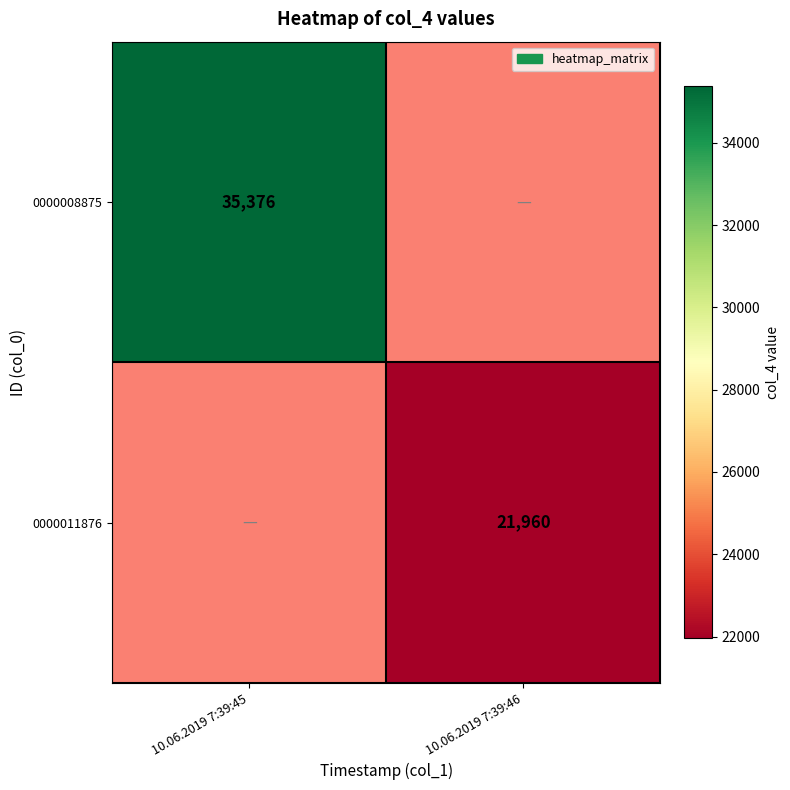

At which category does the chart reach its peak across all series?

10.06.2019 7:39:45